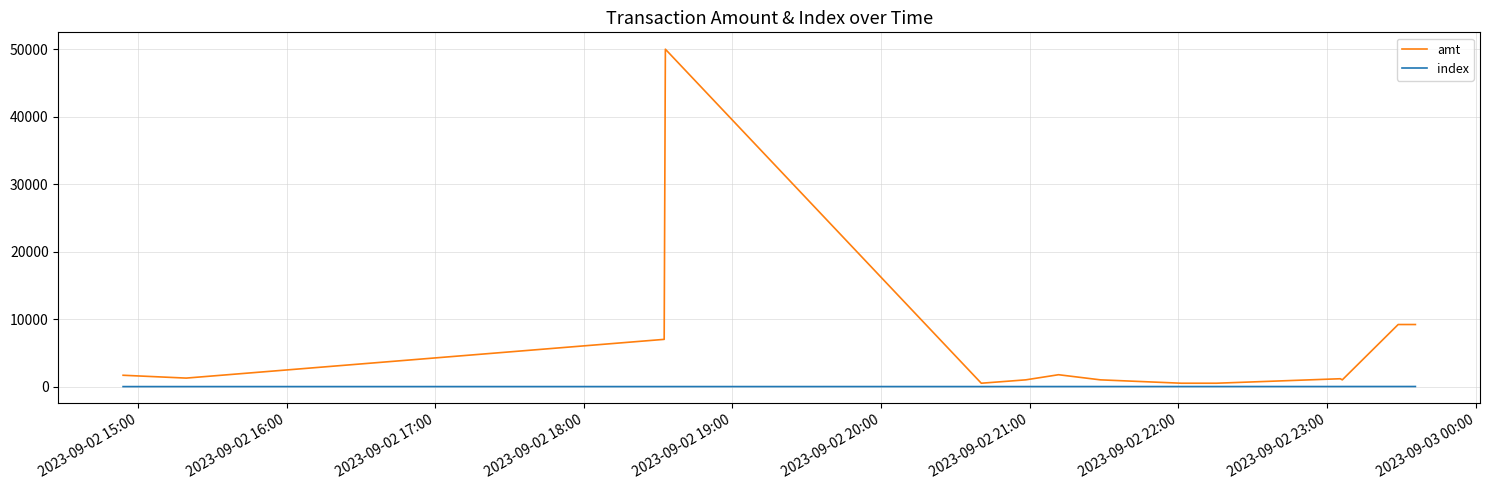

Which series has the largest range (max minus min)?

amt